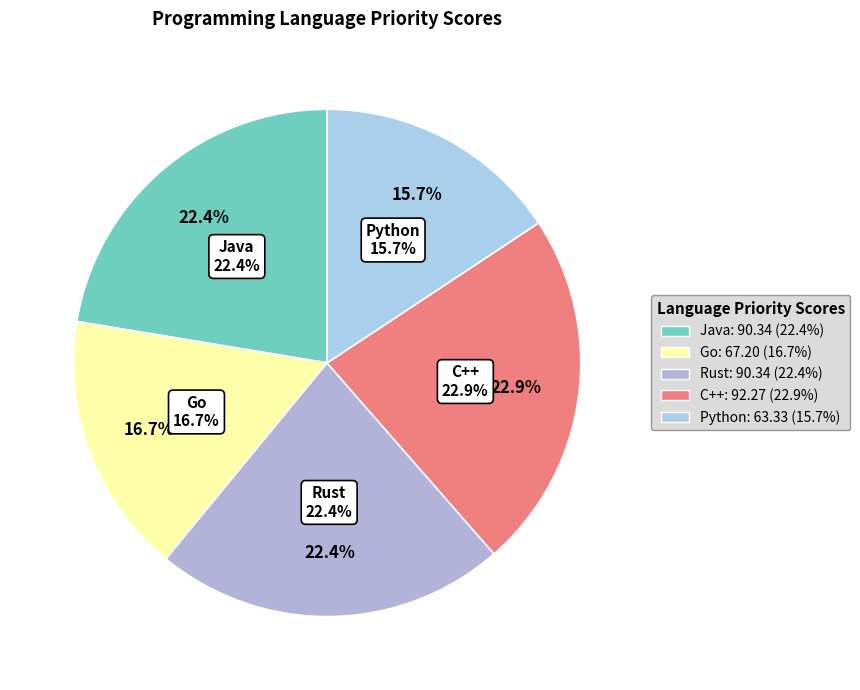

What percentage is NOT represented by Go?

83.3%